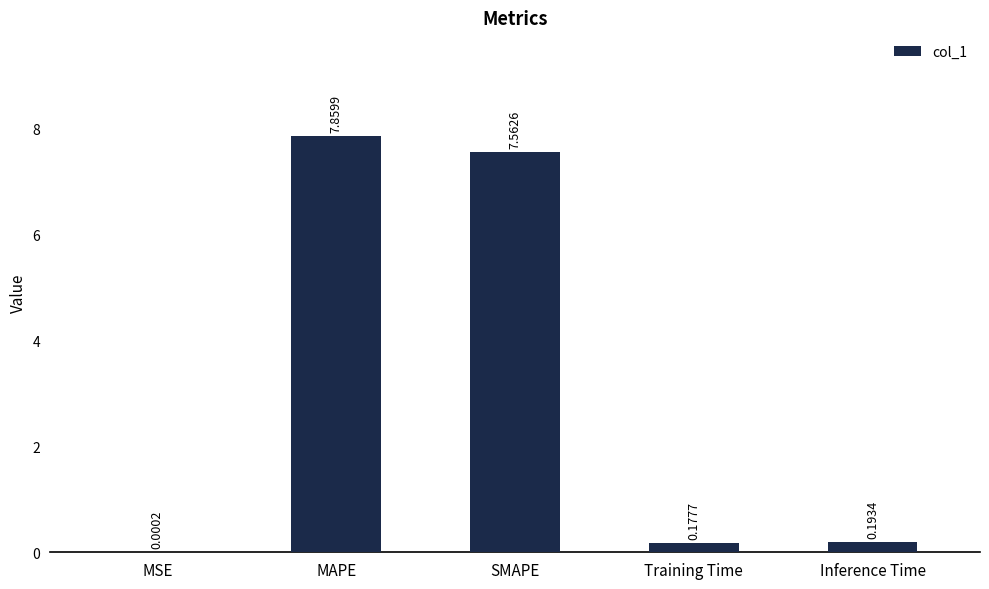

What is the sum of all values?

15.8